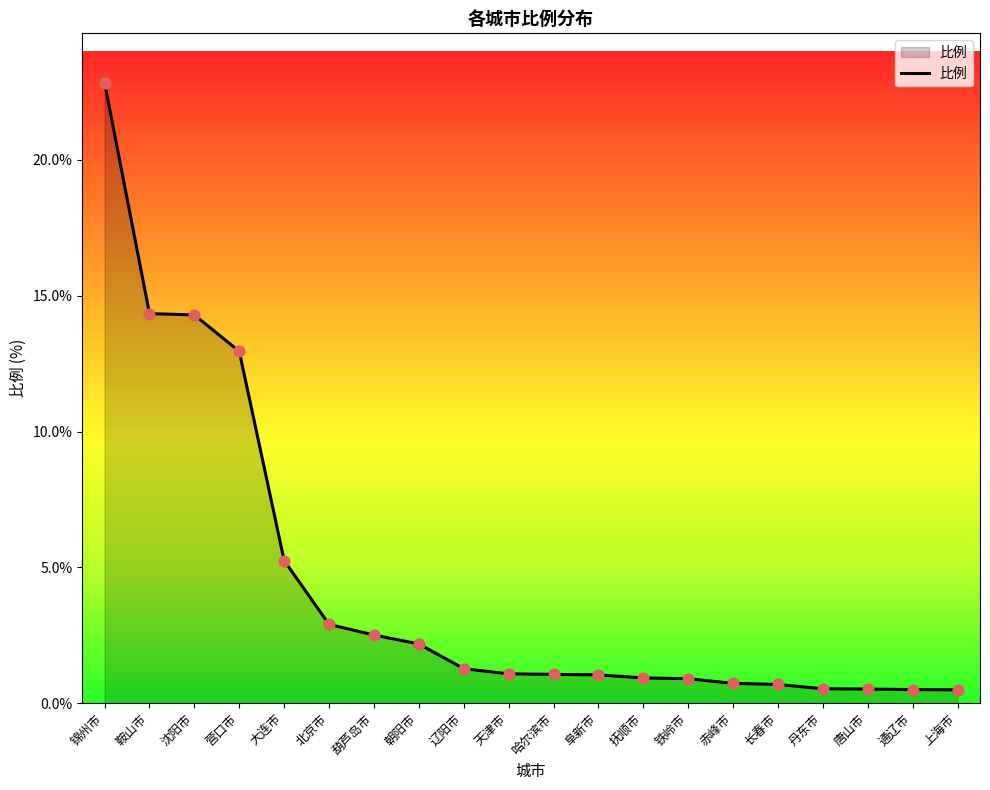

What is the change in value from 北京市 to 哈尔滨市?

-1.8